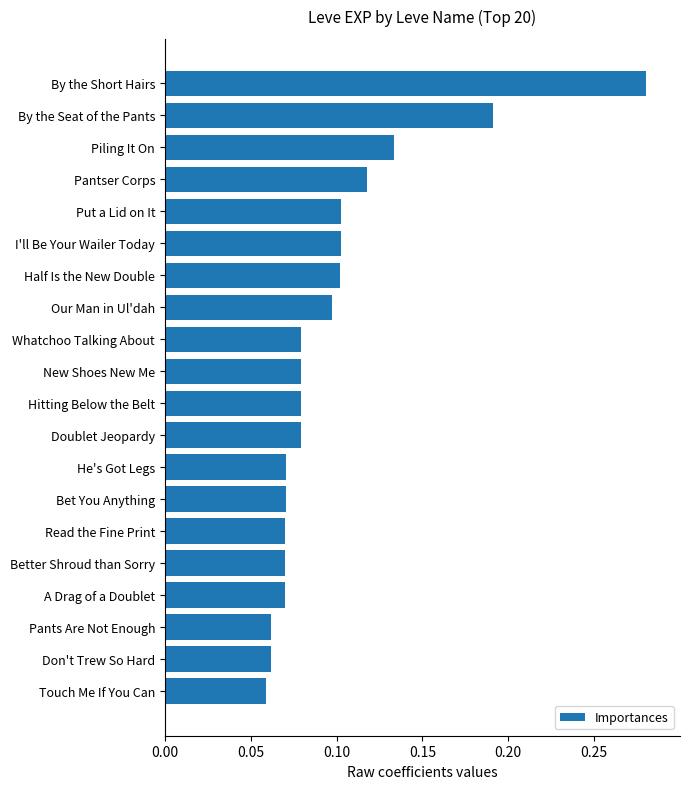

Are the bars horizontal?

Yes